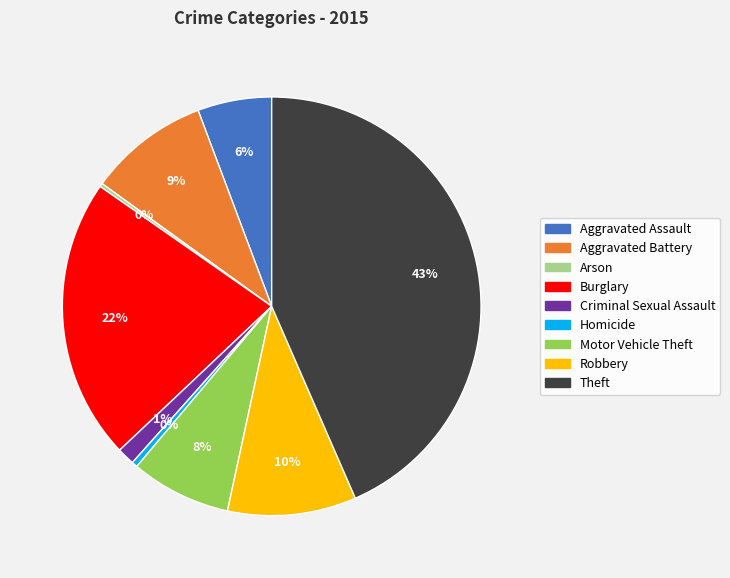

Is it true that Aggravated Battery is 9% of the pie?

True